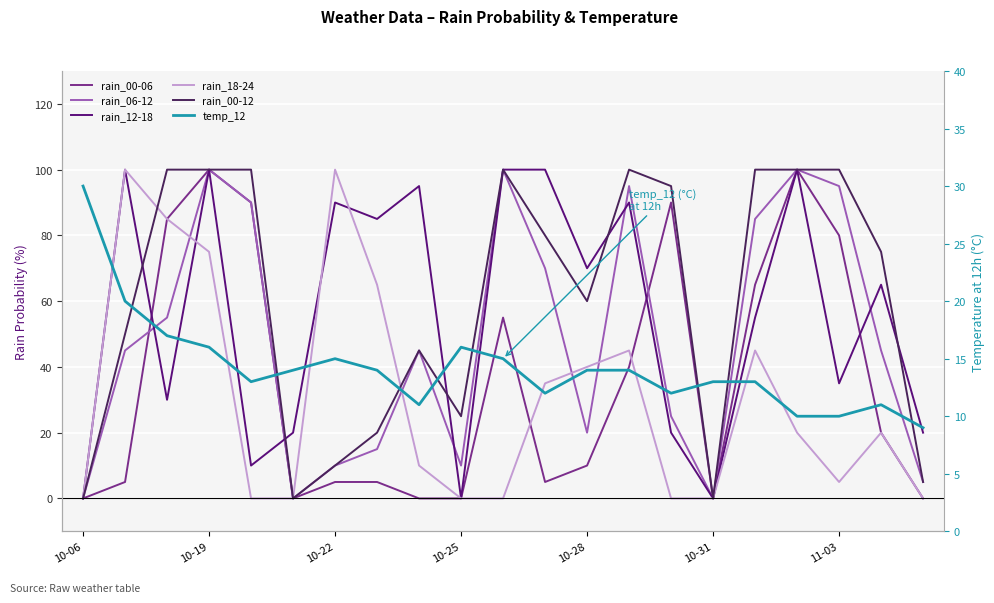

How many data points in rain_12-18 are above 65?

10